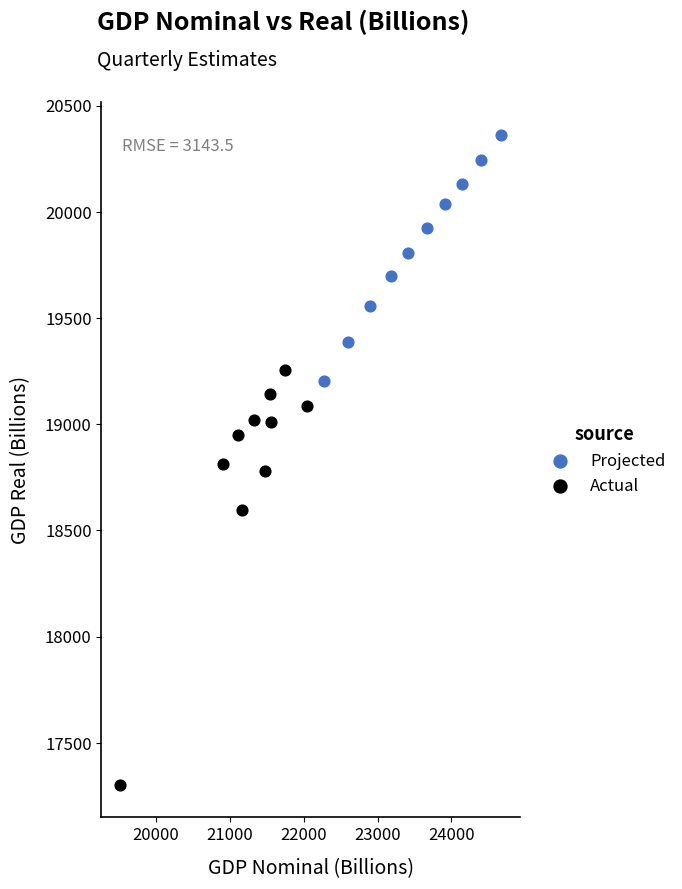

Which series has the widest spread of Y values?

Actual